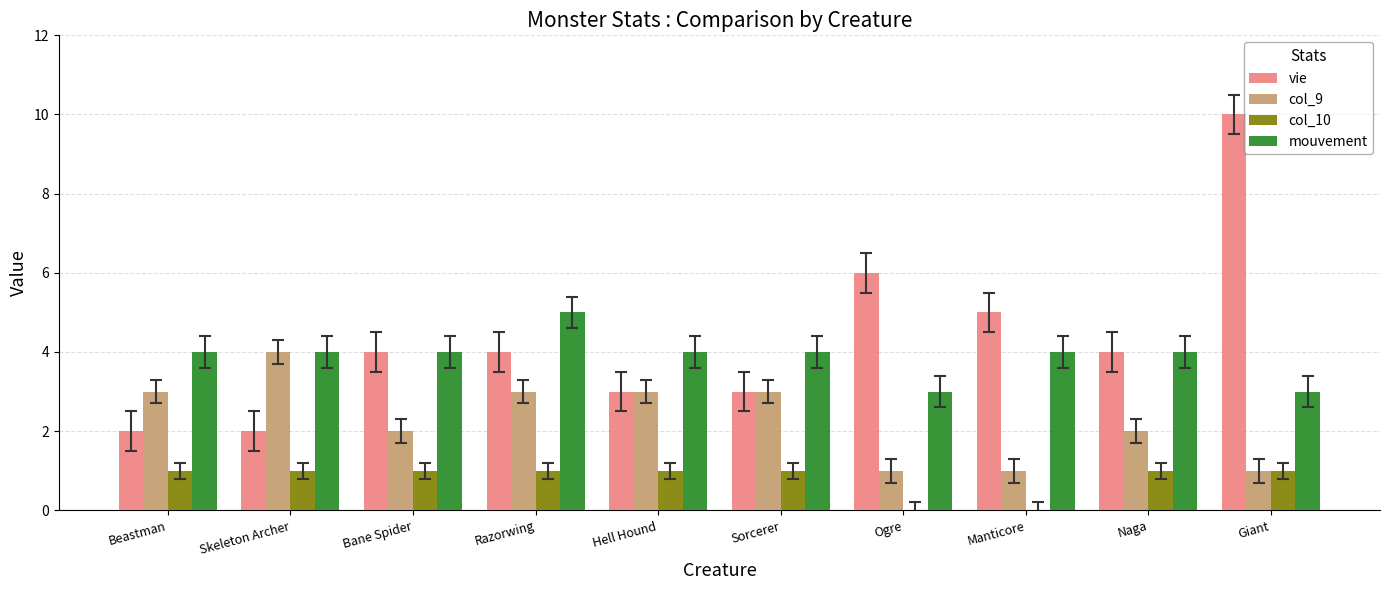

Which series changed the most between Beastman and Skeleton Archer?

col_9